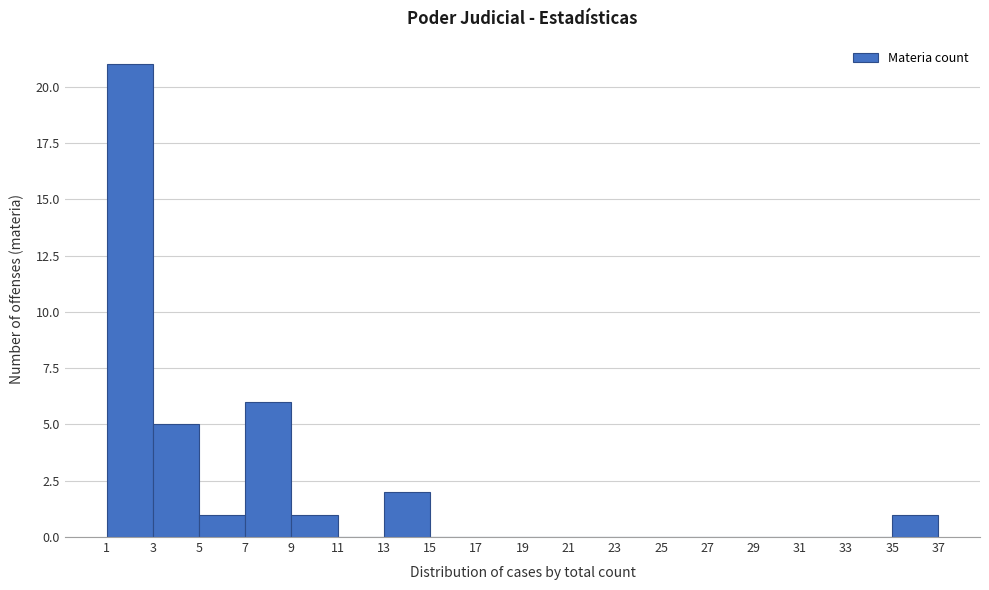

Over which range of the x-axis is the bar tallest?

1 to 3